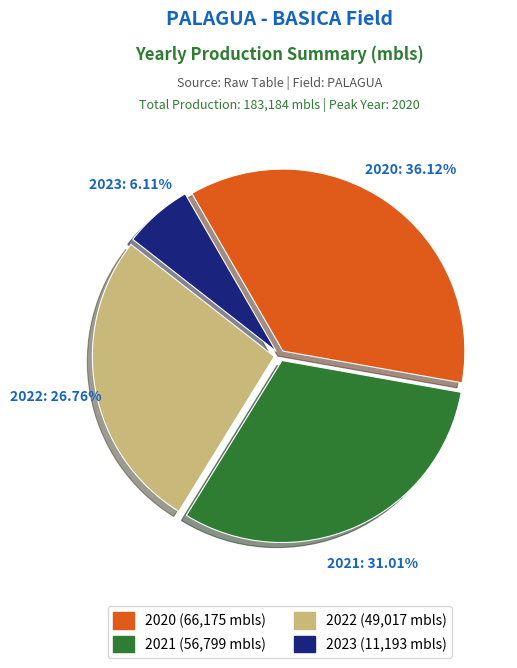

Is there any slice that represents more than half of the pie?

No